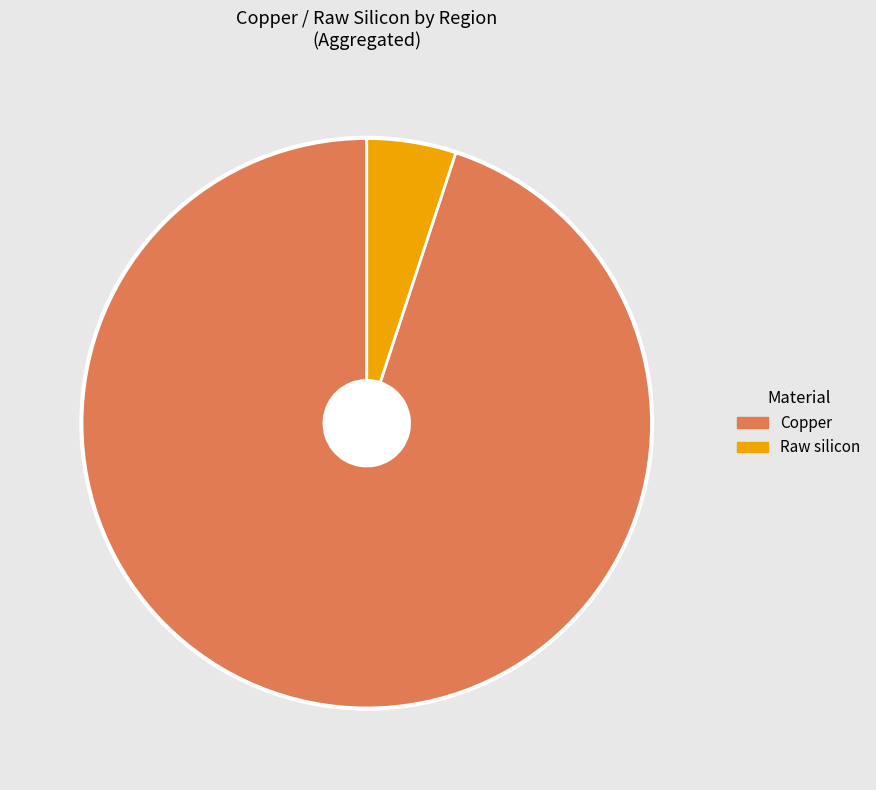

Rank the categories by value from highest to lowest.

Copper, Raw silicon